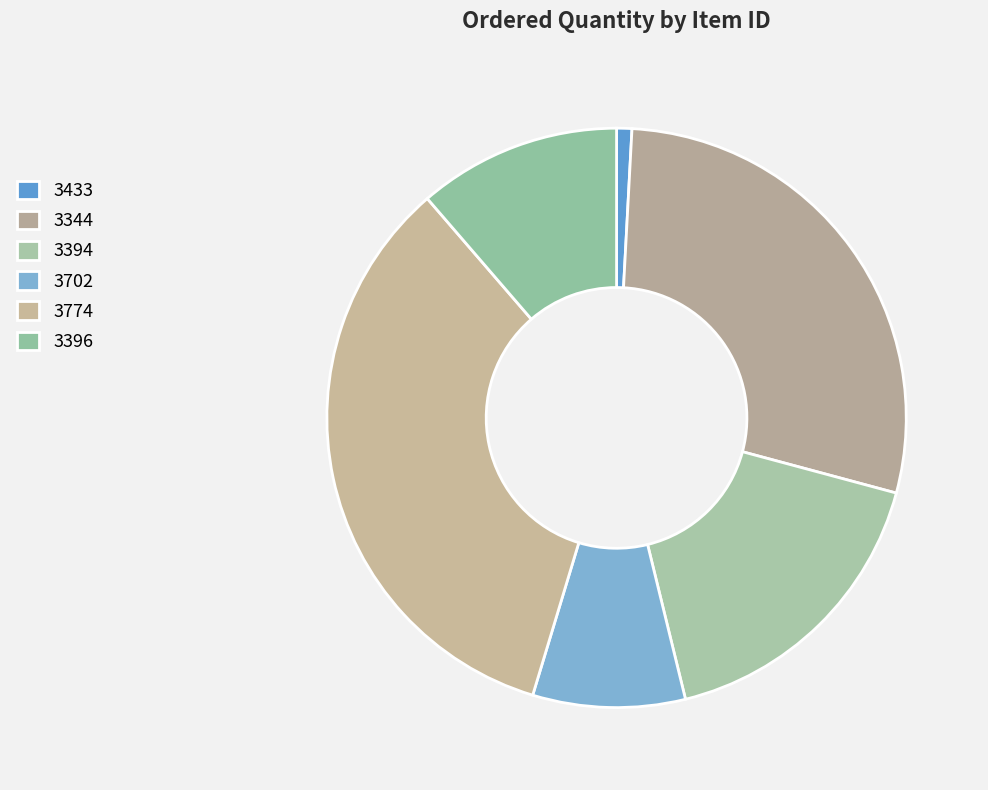

Is there a majority slice in this chart?

No